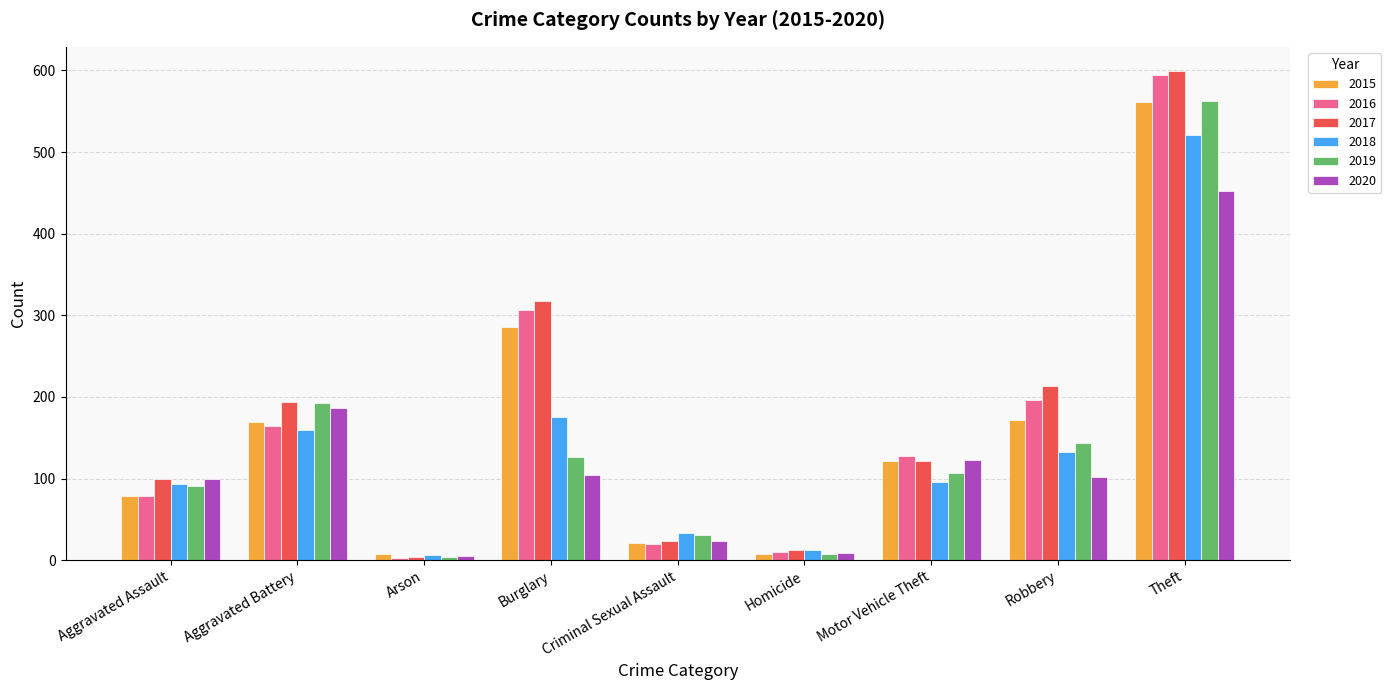

At which category does the chart reach its peak across all series?

Theft